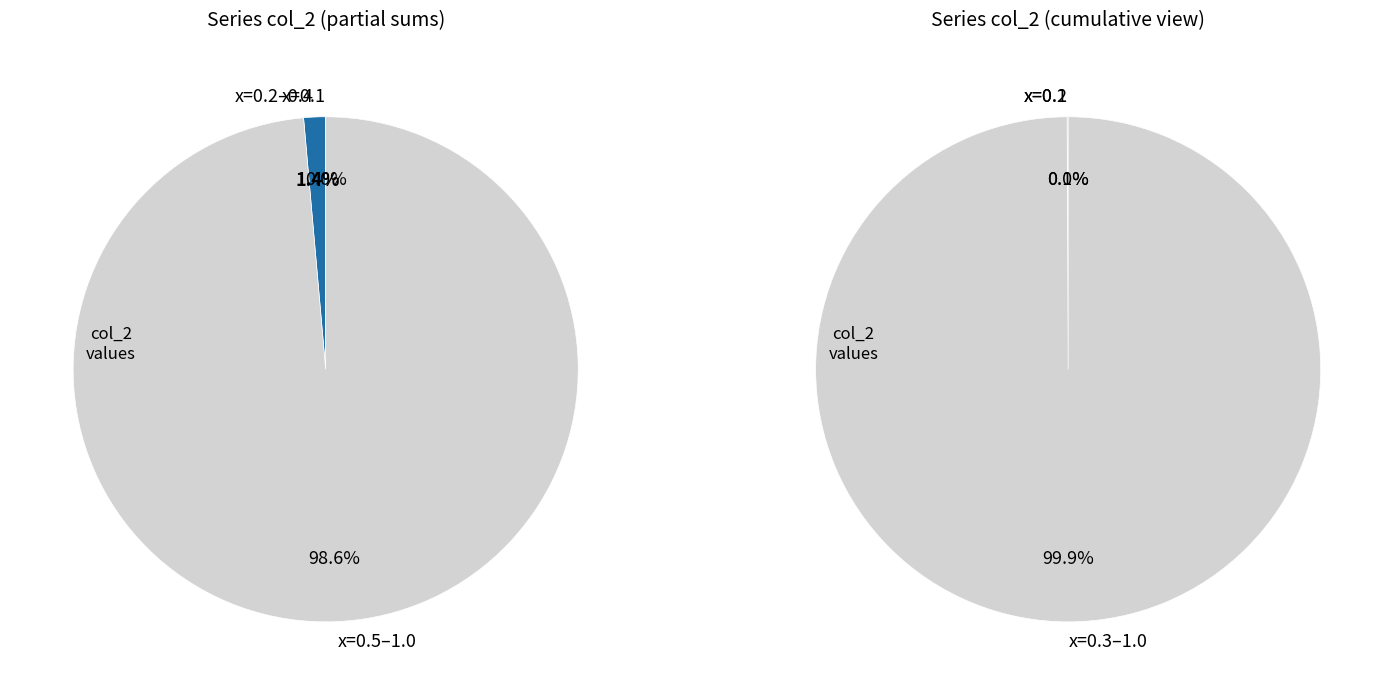

Which slice is the smallest?

x=0.1